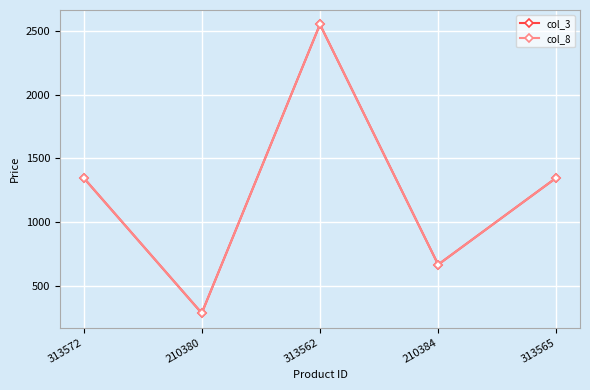

True or false: col_8 and col_3 intersect in this chart.

False